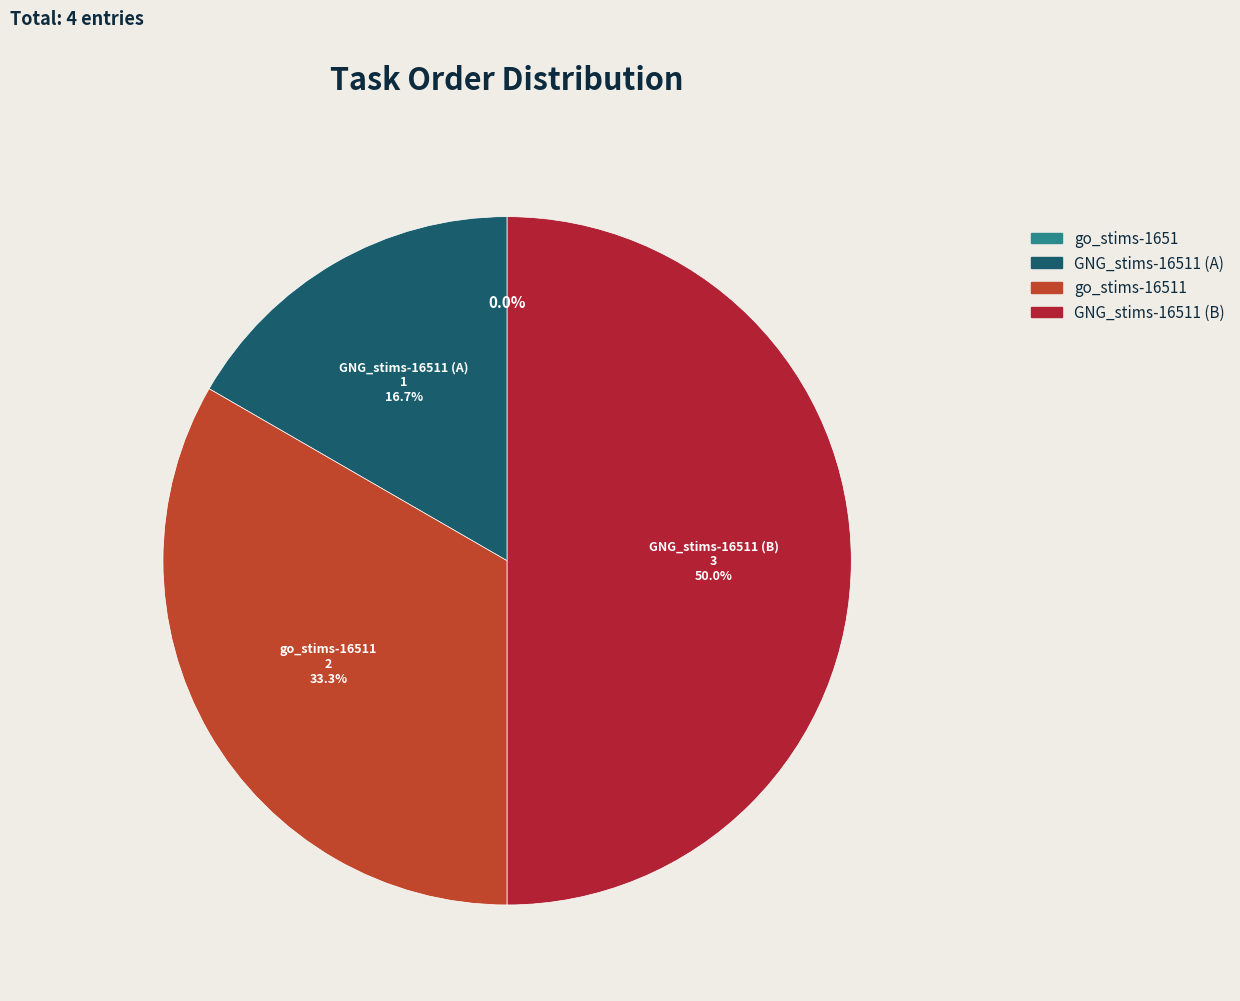

How many slices are in this pie chart?

4